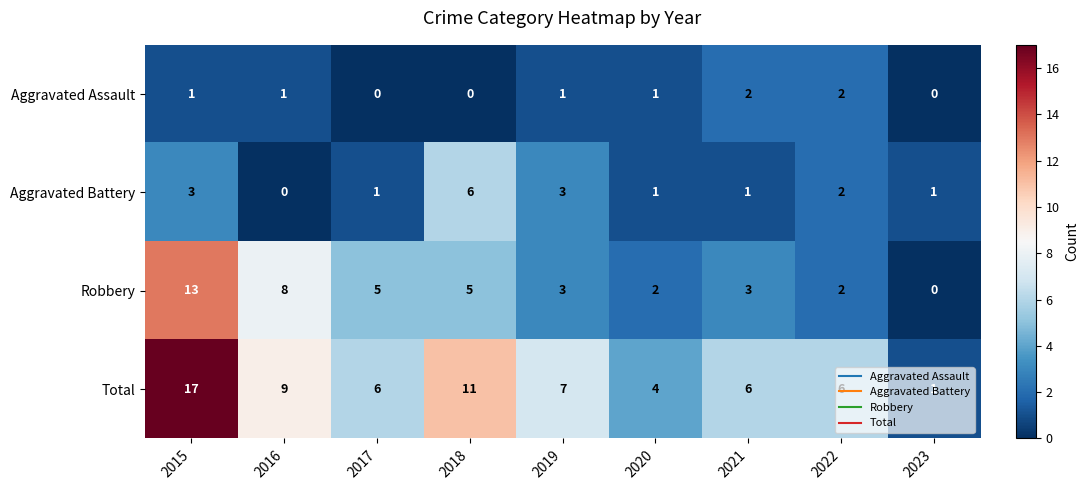

True or false: Total has a value of 3 at 2022.

False